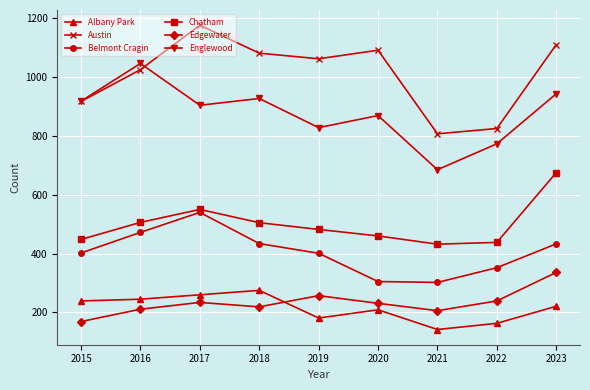

How many intersections are there between Edgewater and Albany Park?

1